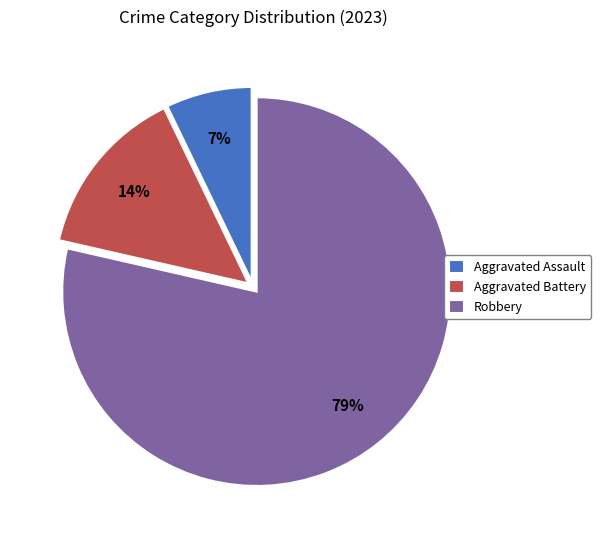

To the nearest percent, what is the average slice percentage?

33%